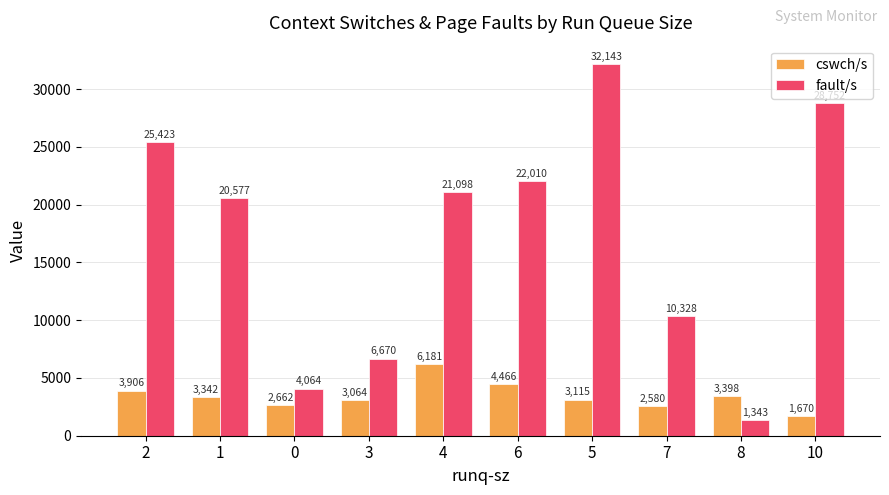

Reading right to left, transcribe all the data shown in this chart.

cswch/s: 10=1670	8=3398	7=2580	5=3115	6=4466	4=6181	3=3064	0=2662	1=3342	2=3906
fault/s: 10=28752	8=1343	7=10328	5=32143	6=22010	4=21098	3=6670	0=4064	1=20577	2=25423